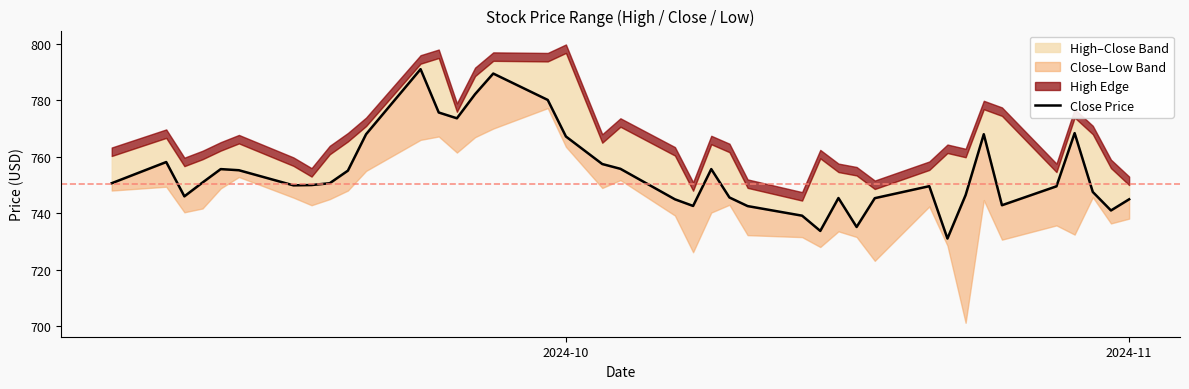

How many points are higher than both their immediate neighbors (excluding endpoints)?

9